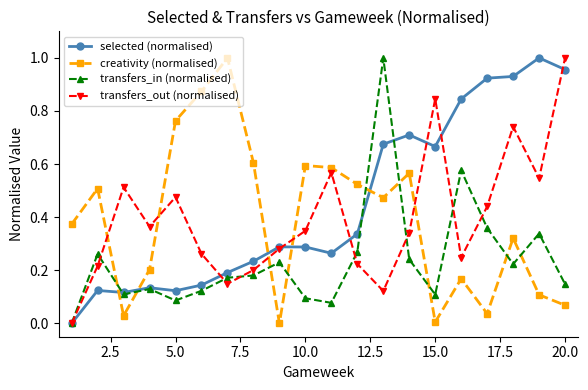

In transfers_out (normalised), how many points are higher than both neighbors (excluding endpoints)?

5